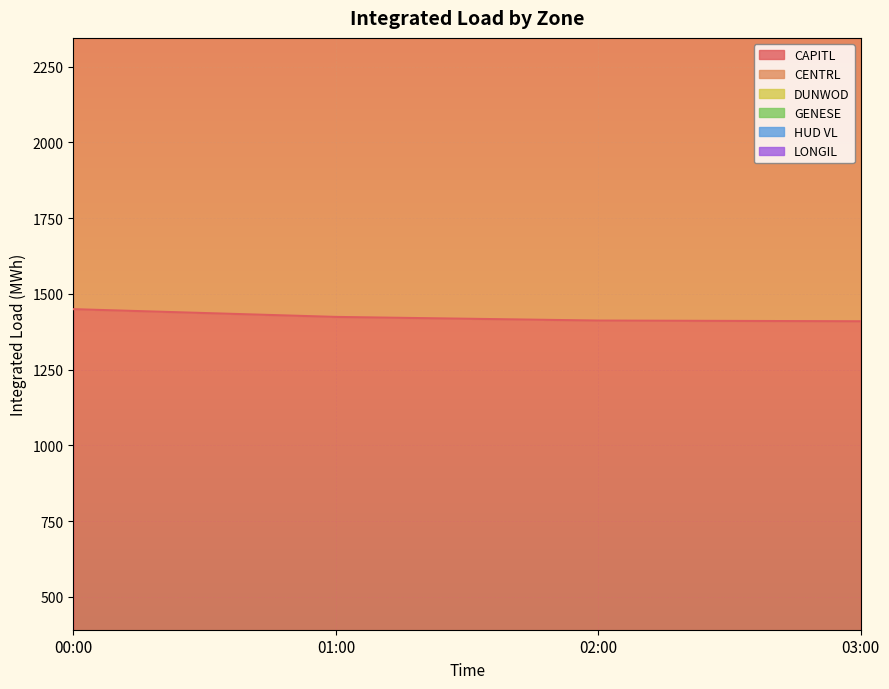

Is it true that CAPITL equals 686.7 at 01:00?

False